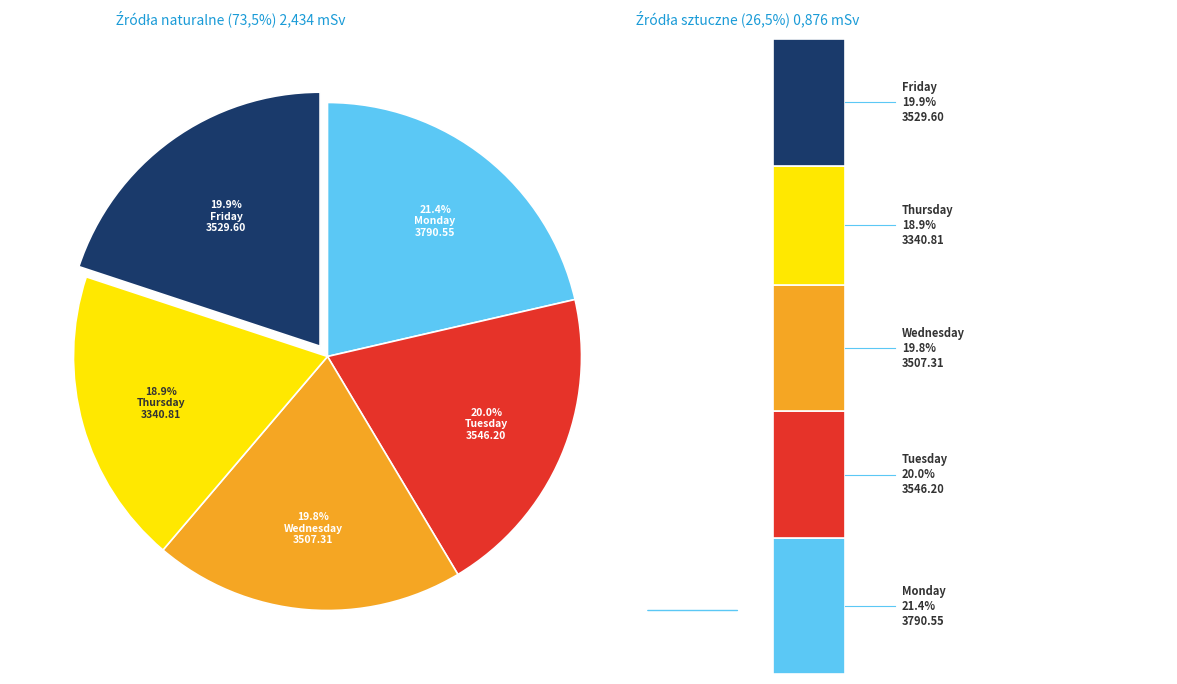

Which has a higher value, Friday or Wednesday?

Friday